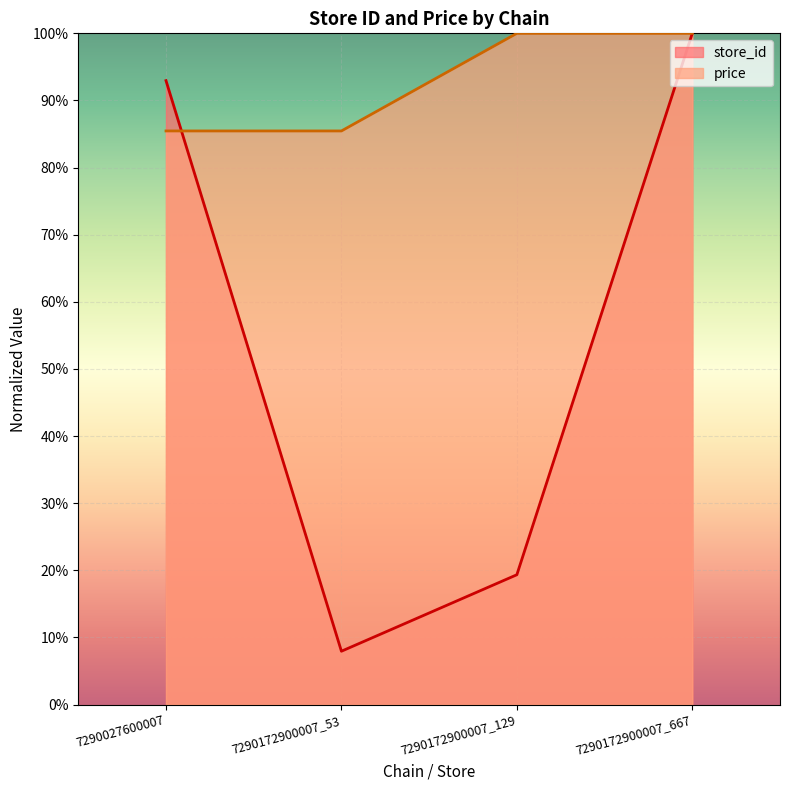

True or false: store_id has more than 0 points higher than both neighbors.

False